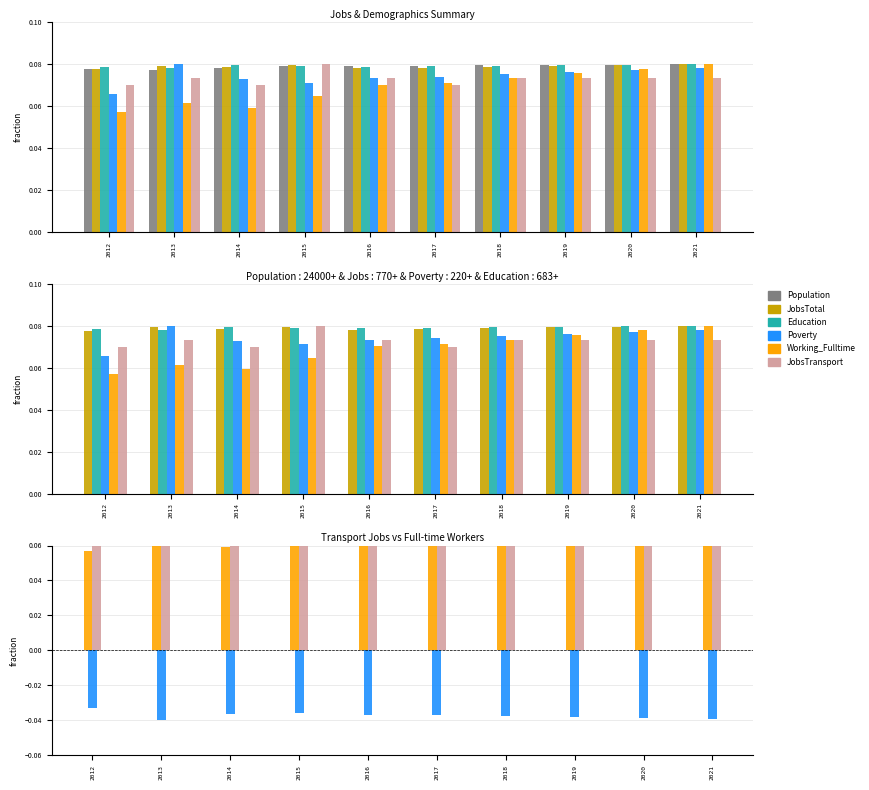

Does the chart contain stacked bars?

No